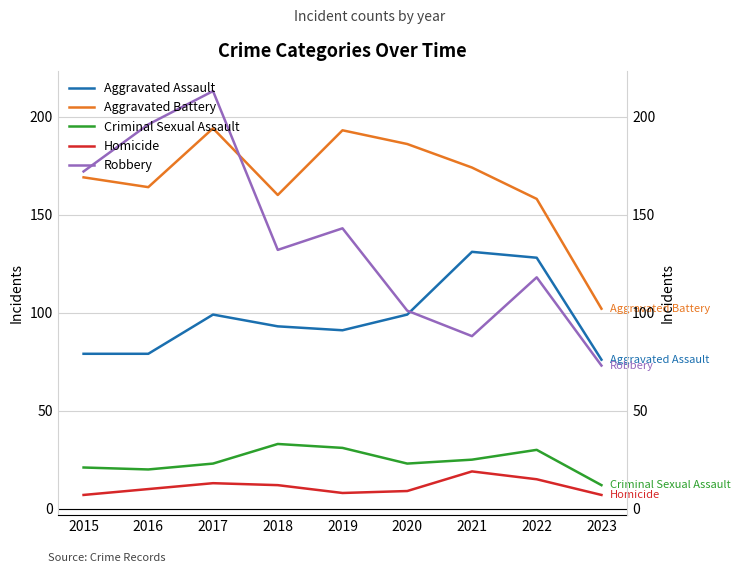

What is the average value of the Aggravated Assault series?

97